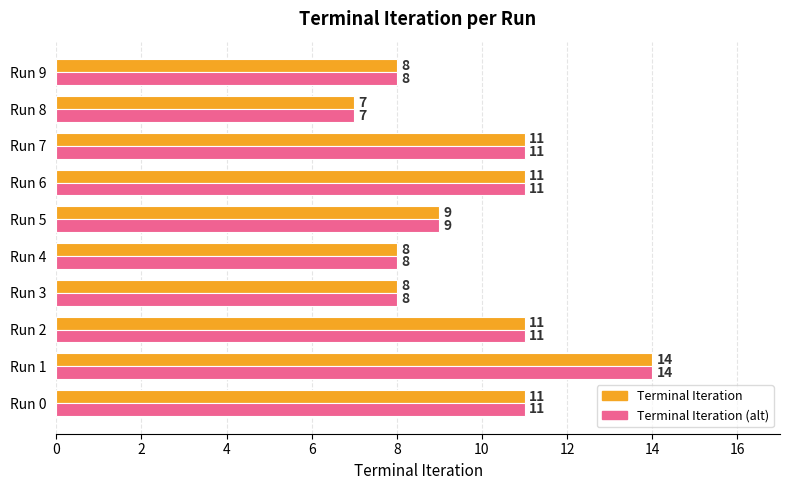

What is the approximate value of Terminal Iteration at Run 5?

9